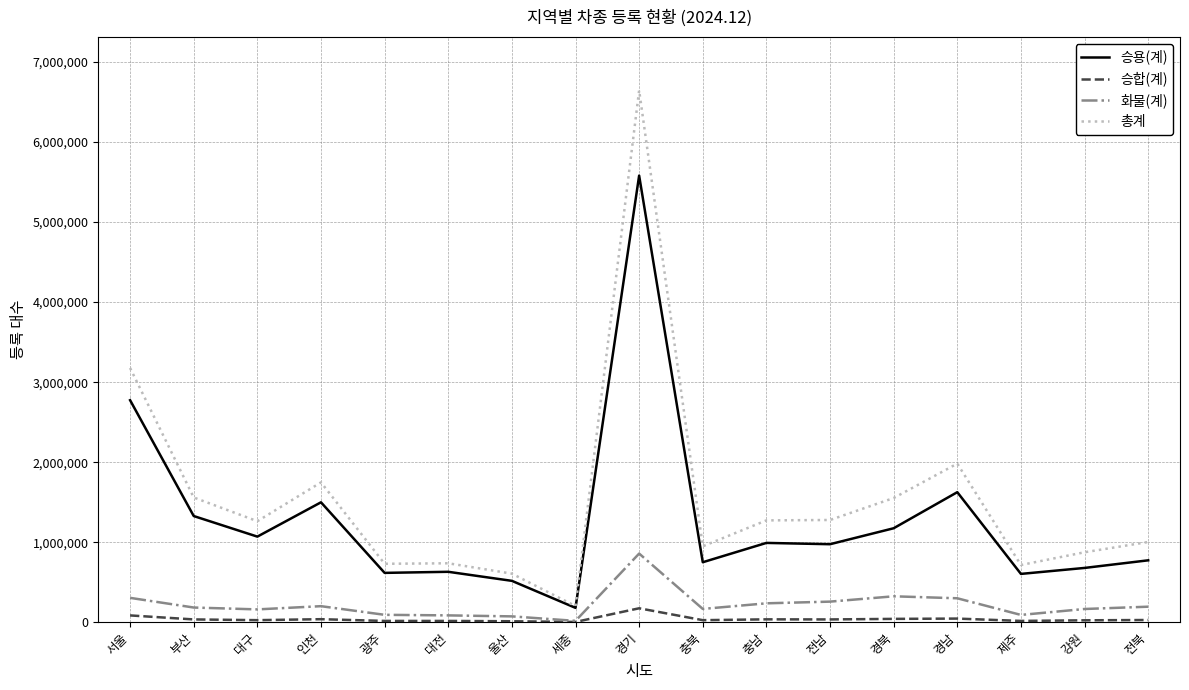

Read the 승용(계) value at 강원, to the nearest 100.

678900